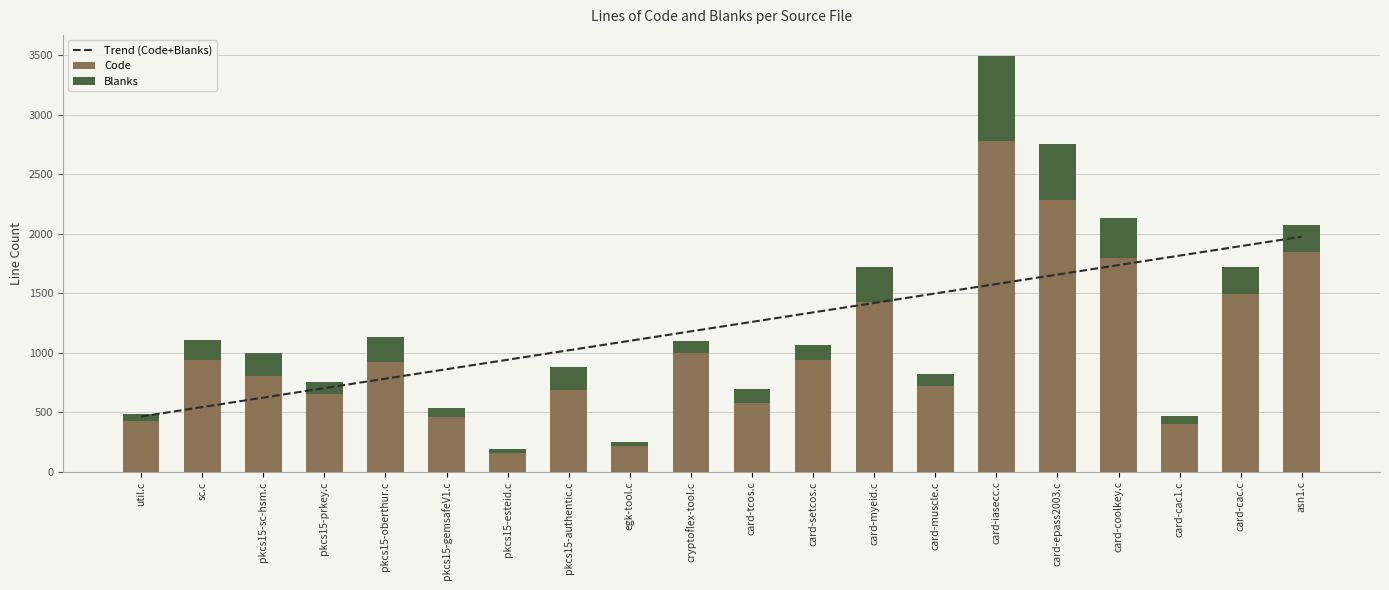

The value of Code at card-cac.c is 2631. True or false?

False